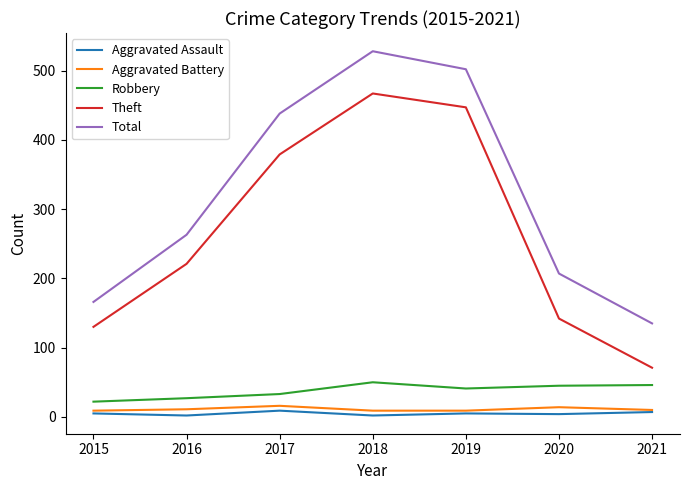

The value of Total at 2020 is 80. True or false?

False